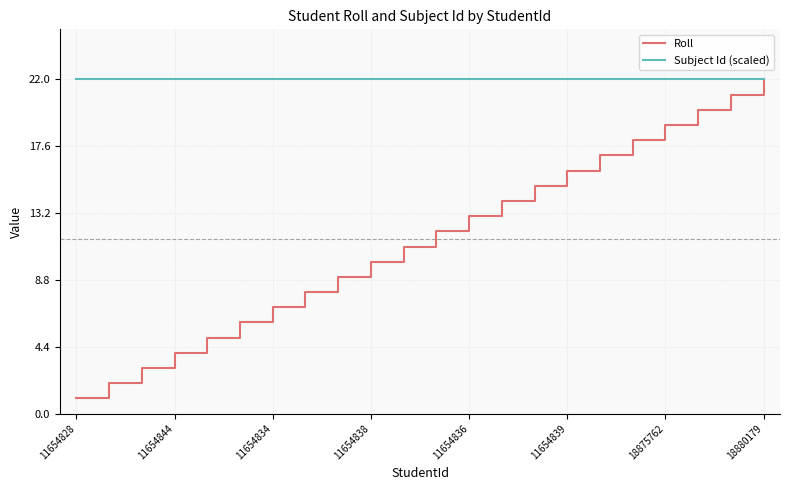

Which series has the largest total across all categories?

Subject Id (scaled)